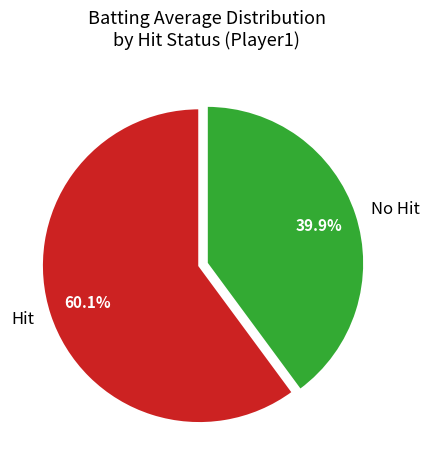

To the nearest percent, what is the average slice percentage?

50%